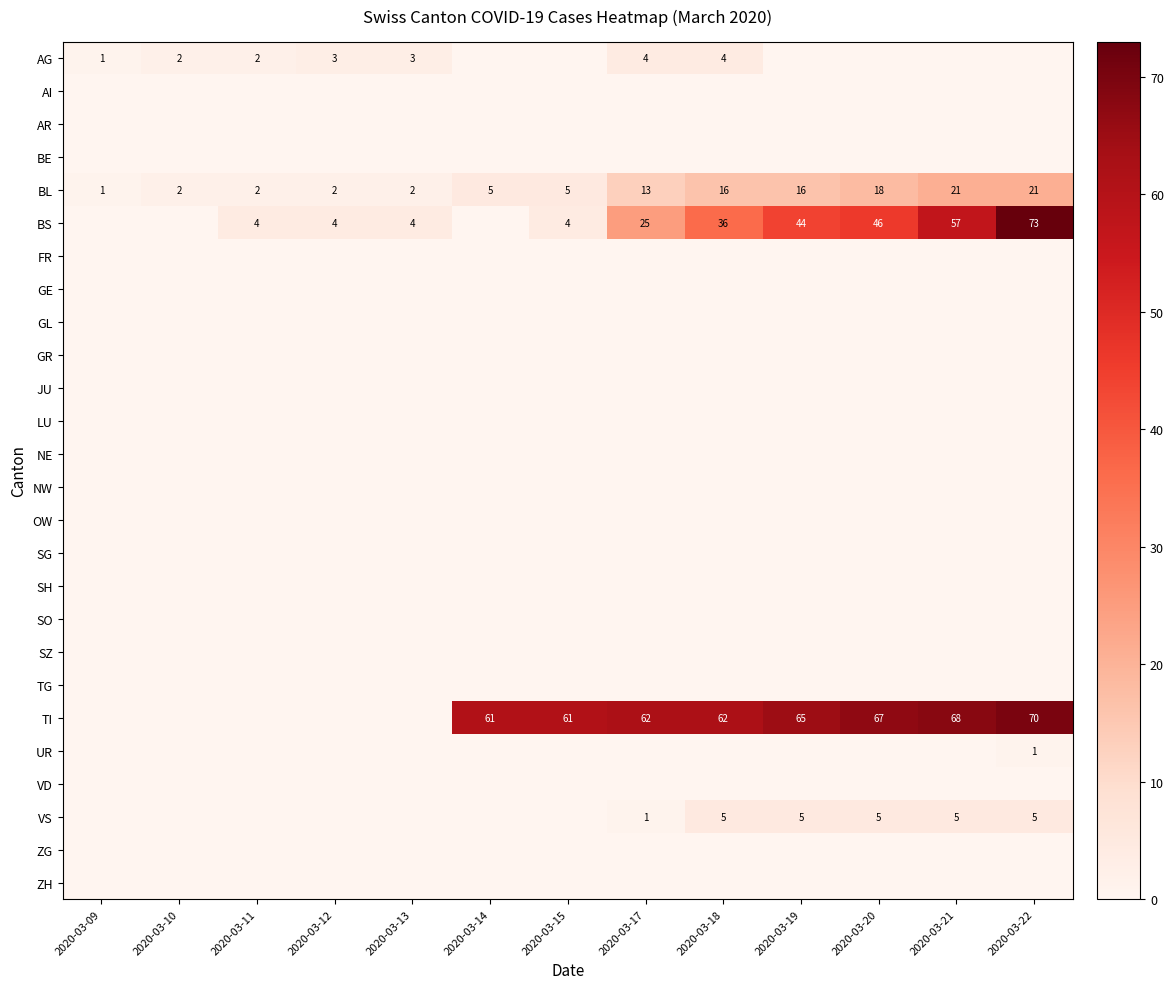

What is the difference between the maximum and minimum values in the BL series?

20